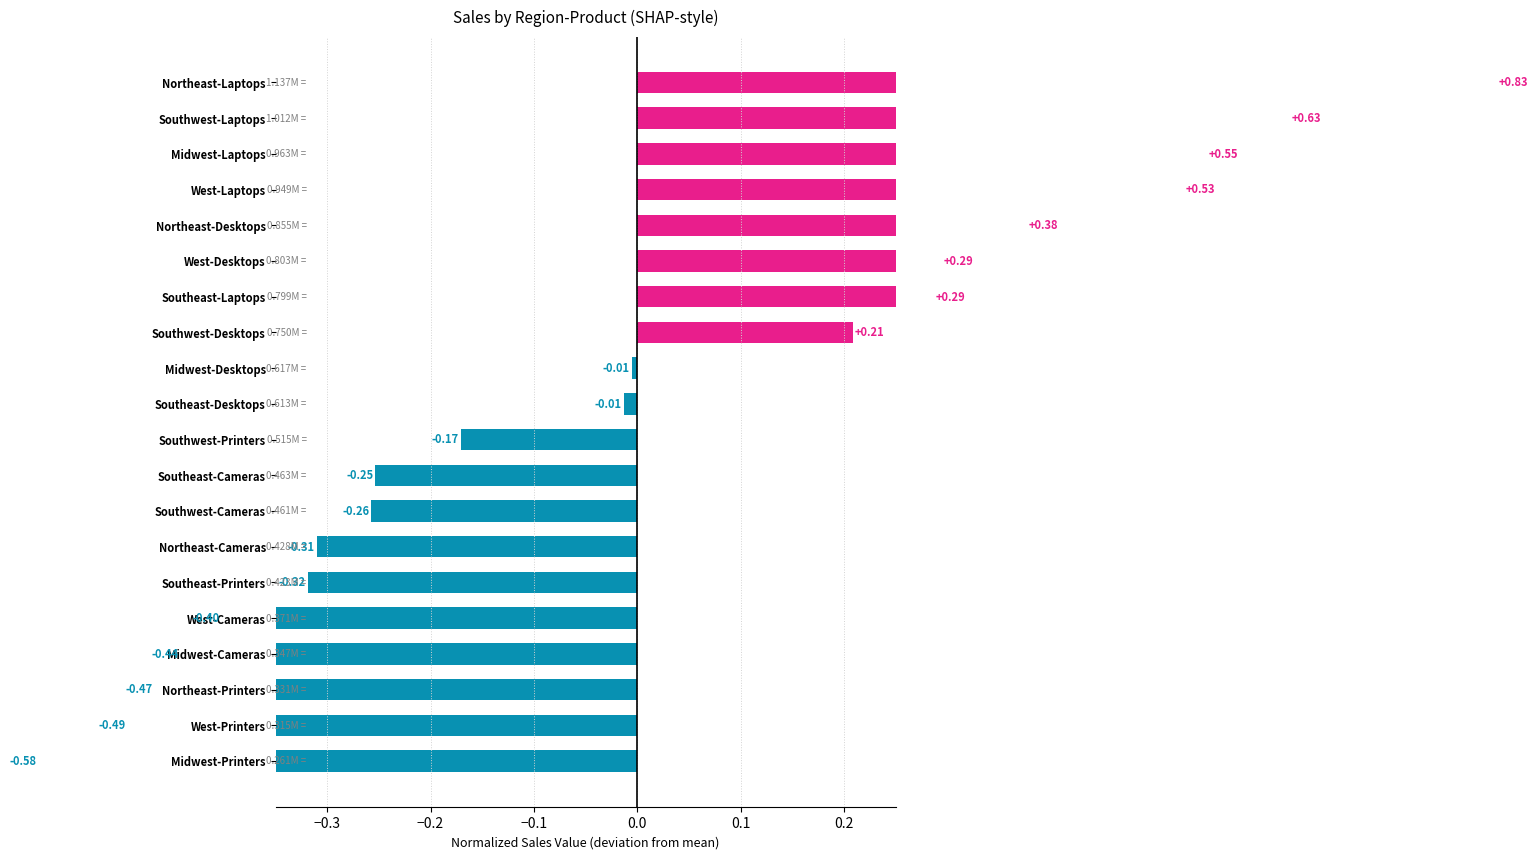

The chart shows a value of -0.1 at Southeast-Printers. True or false?

False